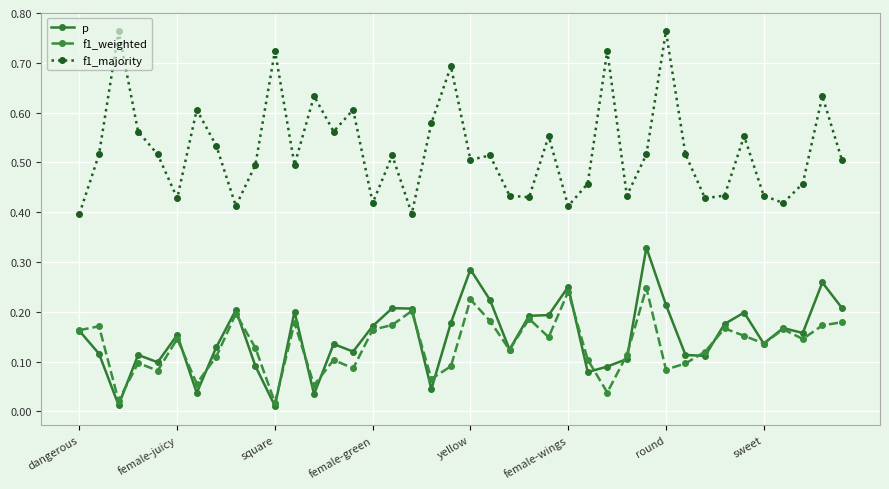

Which series has the largest total across all categories?

f1_majority